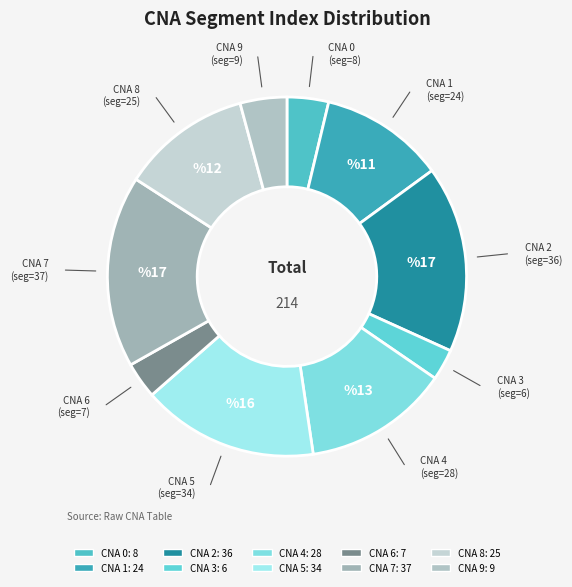

Which category has the smallest portion of the pie?

3